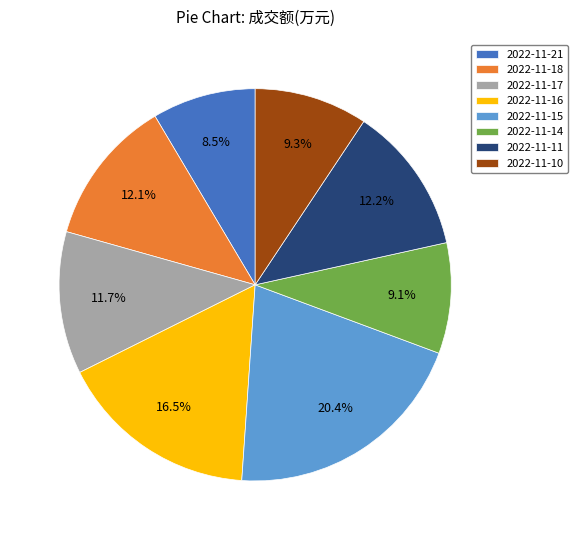

To the nearest percent, what is the difference between the 2022-11-14 and 2022-11-18 slice percentages?

3%